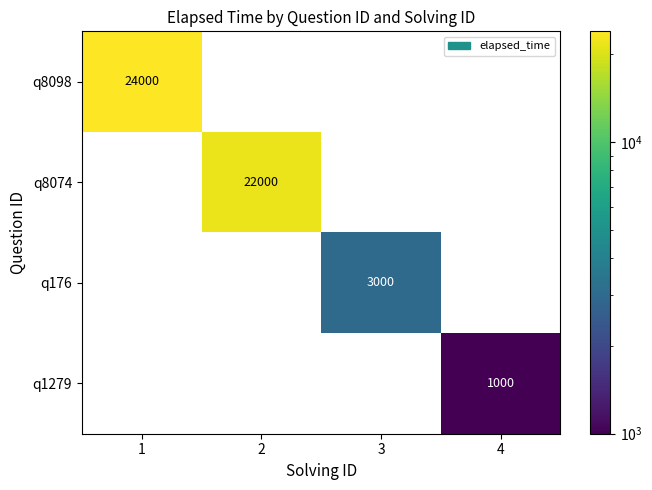

Rank the series by their maximum value, from highest to lowest.

q8098, q8074, q176, q1279